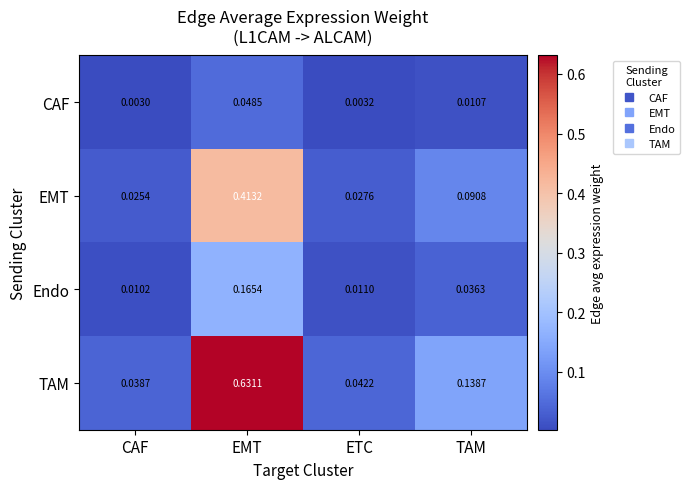

Is the value of Endo at EMT greater than the value of CAF at CAF?

Yes